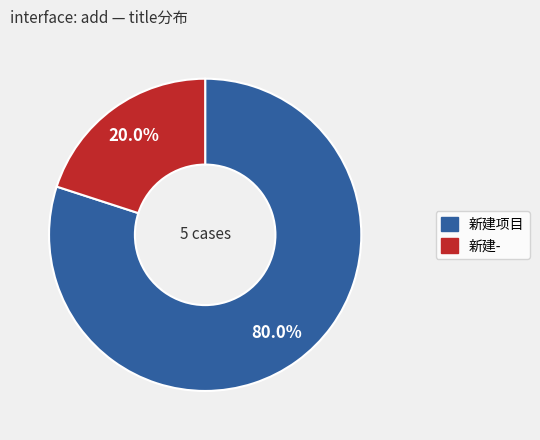

How many slices are in this pie chart?

2